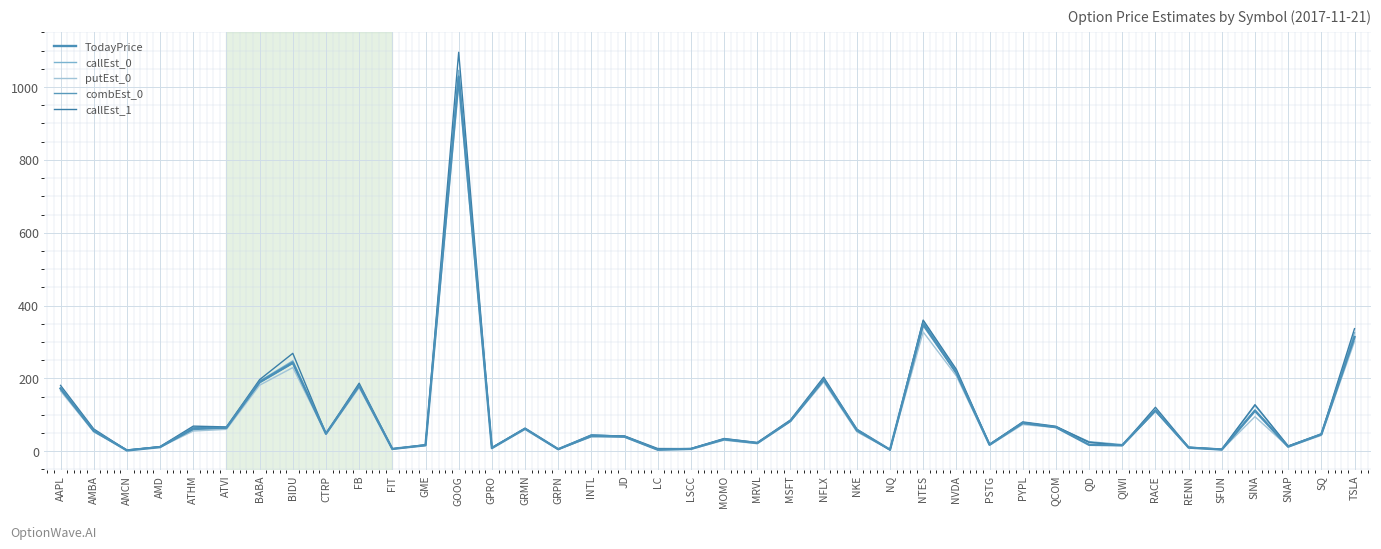

List the labels in order of putEst_0 value, largest first.

GOOG, NTES, TSLA, BIDU, NVDA, NFLX, BABA, FB, AAPL, RACE, SINA, MSFT, PYPL, QCOM, ATVI, GRMN, ATHM, NKE, AMBA, CTRP, SQ, INTL, JD, MOMO, MRVL, QD, PSTG, GME, QIWI, SNAP, AMD, RENN, GPRO, FIT, LSCC, GRPN, LC, SFUN, NQ, AMCN